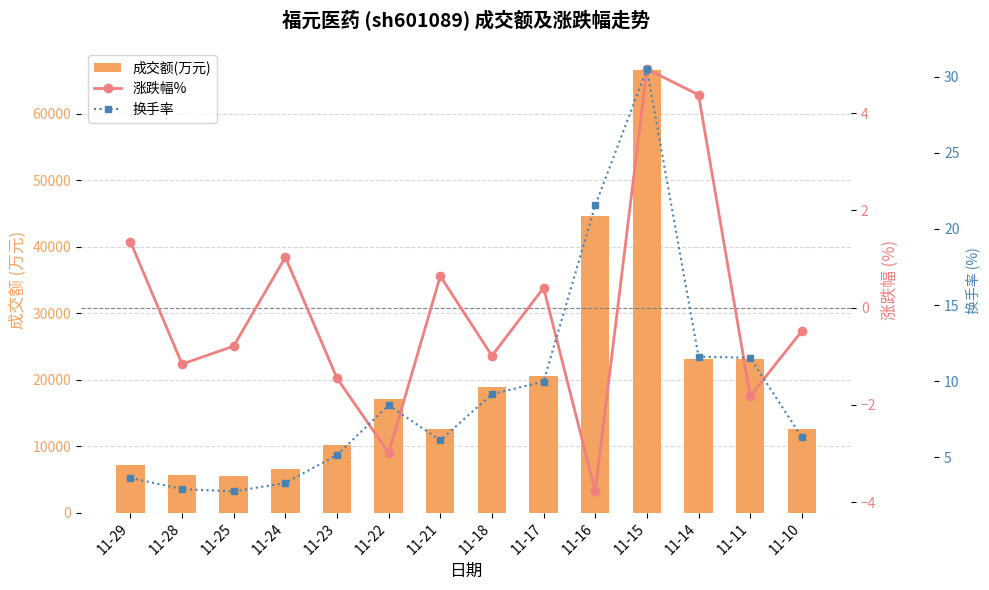

What is the highest value of the 涨跌幅% series?

4.9